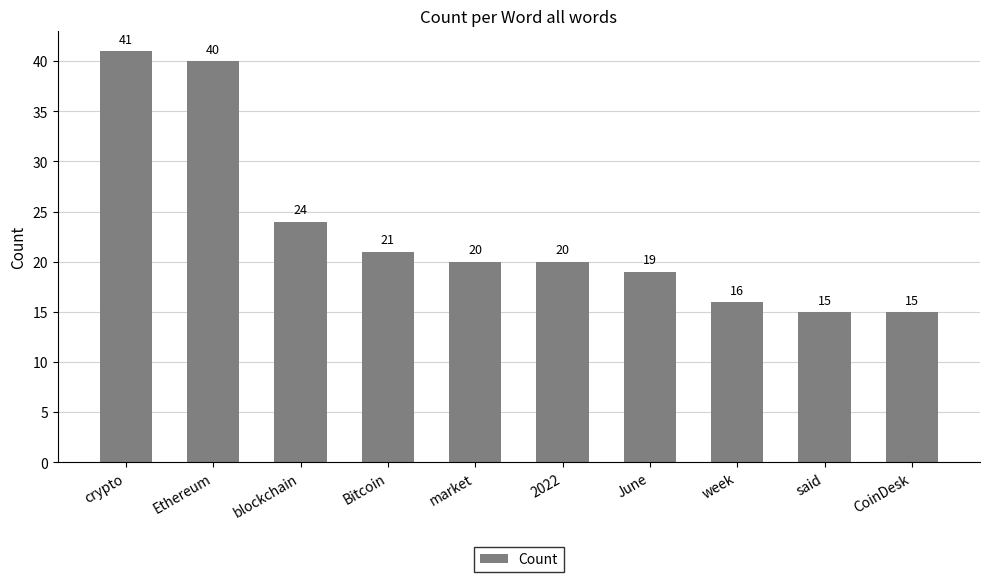

The chart shows a value of 19 at June. True or false?

True